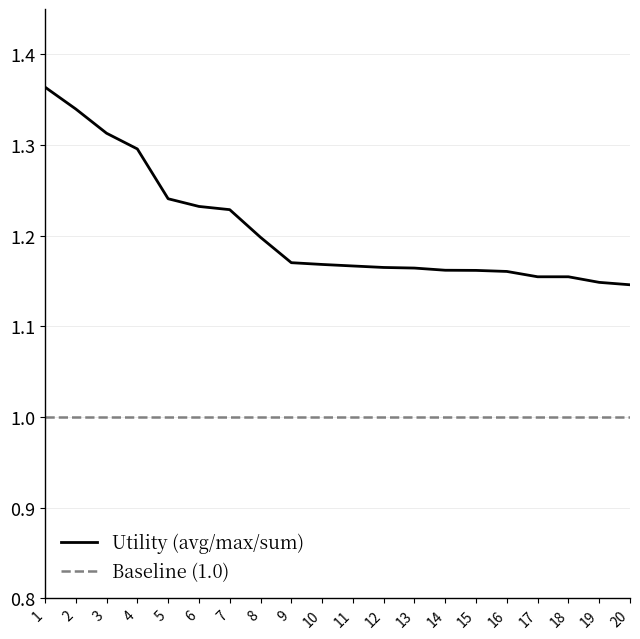

The value at 17 is 1.2. True or false?

True